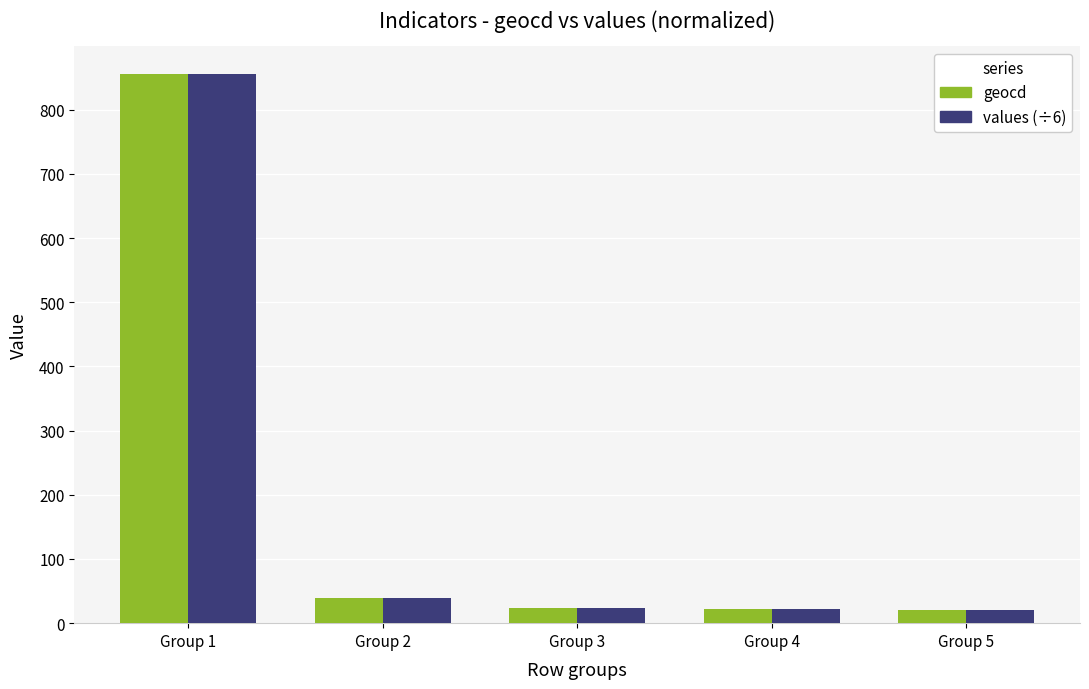

What value does the geocd series have at Group 1?

856.0